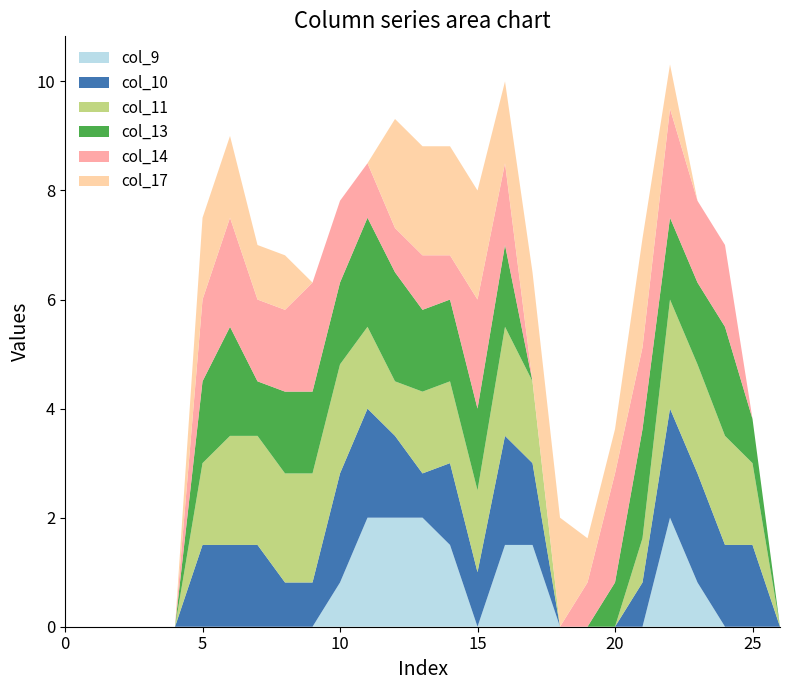

Reading right to left, extract all data points from this chart.

col_9: 0.0	0.0	0.0	0.8	2.0	0.0	0.0	0.0	0.0	1.5	1.5	0.0	1.5	2.0	2.0	2.0	0.8	0.0	0.0	0.0	0.0	0.0	0.0	0.0	0.0	0.0	0.0
col_10: 0.0	1.5	1.5	2.0	2.0	0.8	0.0	0.0	0.0	1.5	2.0	1.0	1.5	0.8	1.5	2.0	2.0	0.8	0.8	1.5	1.5	1.5	0.0	0.0	0.0	0.0	0.0
col_11: 0.0	1.5	2.0	2.0	2.0	0.8	0.0	0.0	0.0	1.5	2.0	1.5	1.5	1.5	1.0	1.5	2.0	2.0	2.0	2.0	2.0	1.5	0.0	0.0	0.0	0.0	0.0
col_13: 0.0	0.8	2.0	1.5	1.5	2.0	0.8	0.0	0.0	0.0	1.5	1.5	1.5	1.5	2.0	2.0	1.5	1.5	1.5	1.0	2.0	1.5	0.0	0.0	0.0	0.0	0.0
col_14: 0.0	0.0	1.5	1.5	2.0	1.5	2.0	0.8	0.0	0.0	1.5	2.0	0.8	1.0	0.8	1.0	1.5	2.0	1.5	1.5	2.0	1.5	0.0	0.0	0.0	0.0	0.0
col_17: 0.0	0.0	0.0	0.0	0.8	2.0	0.8	0.8	2.0	2.0	1.5	2.0	2.0	2.0	2.0	0.0	0.0	0.0	1.0	1.0	1.5	1.5	0.0	0.0	0.0	0.0	0.0